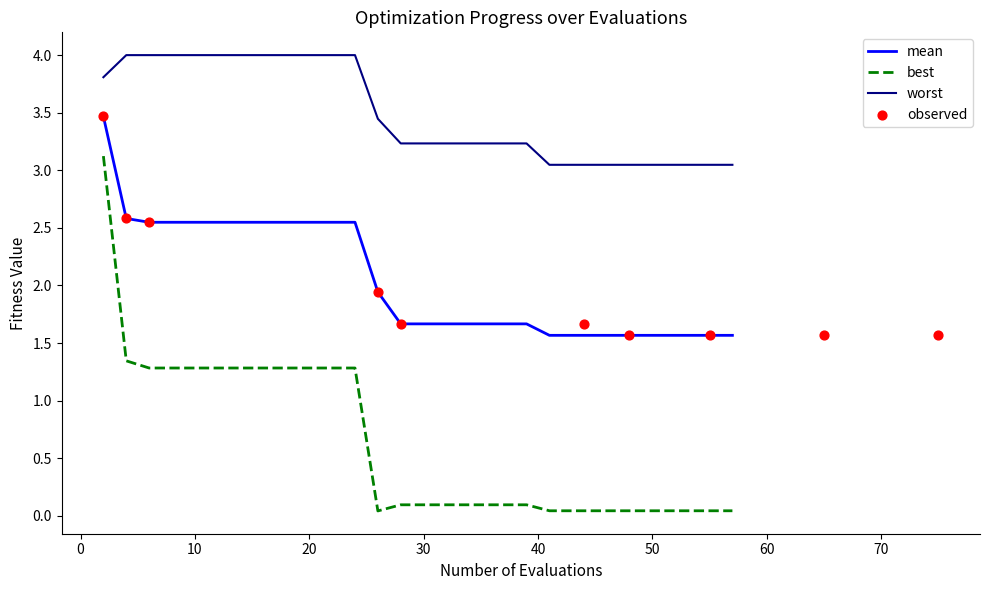

What is the minimum value for mean?

1.6